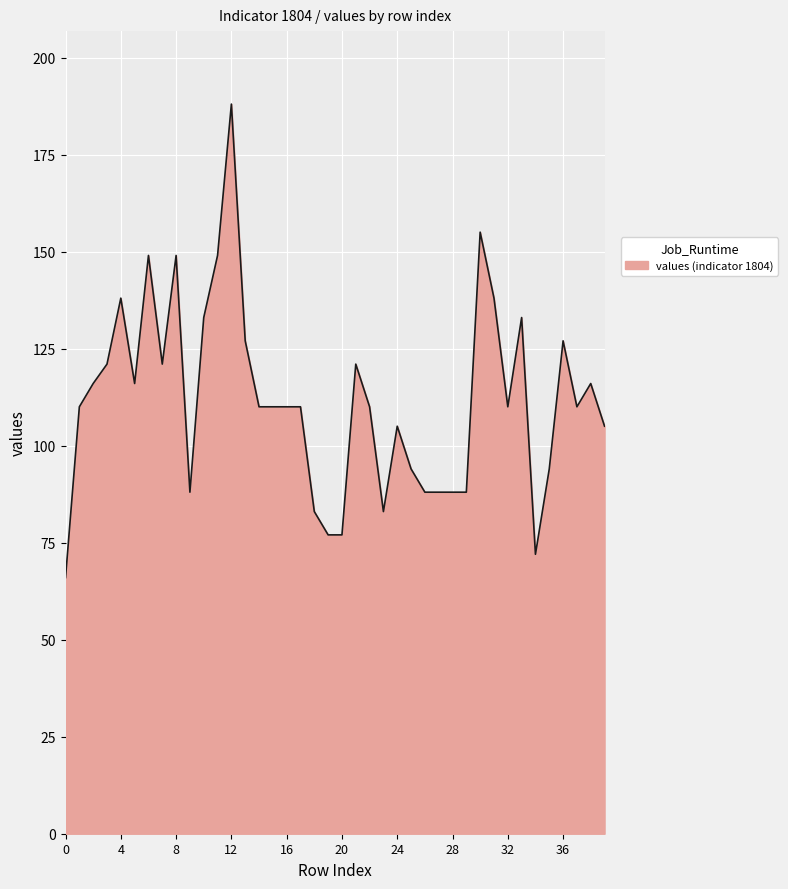

What is the smallest value displayed?

66